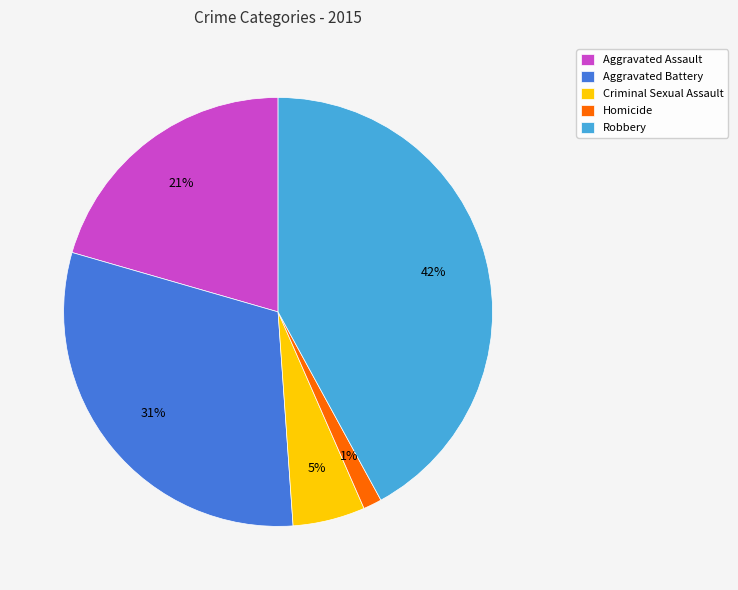

To the nearest percent, what percentage of the pie is Criminal Sexual Assault?

5%